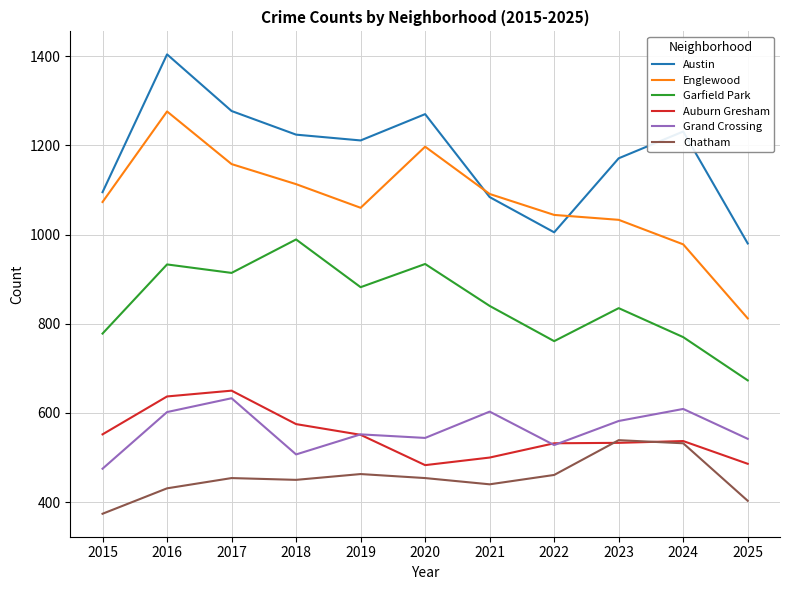

Is it true that Grand Crossing equals 475 at 2015?

True